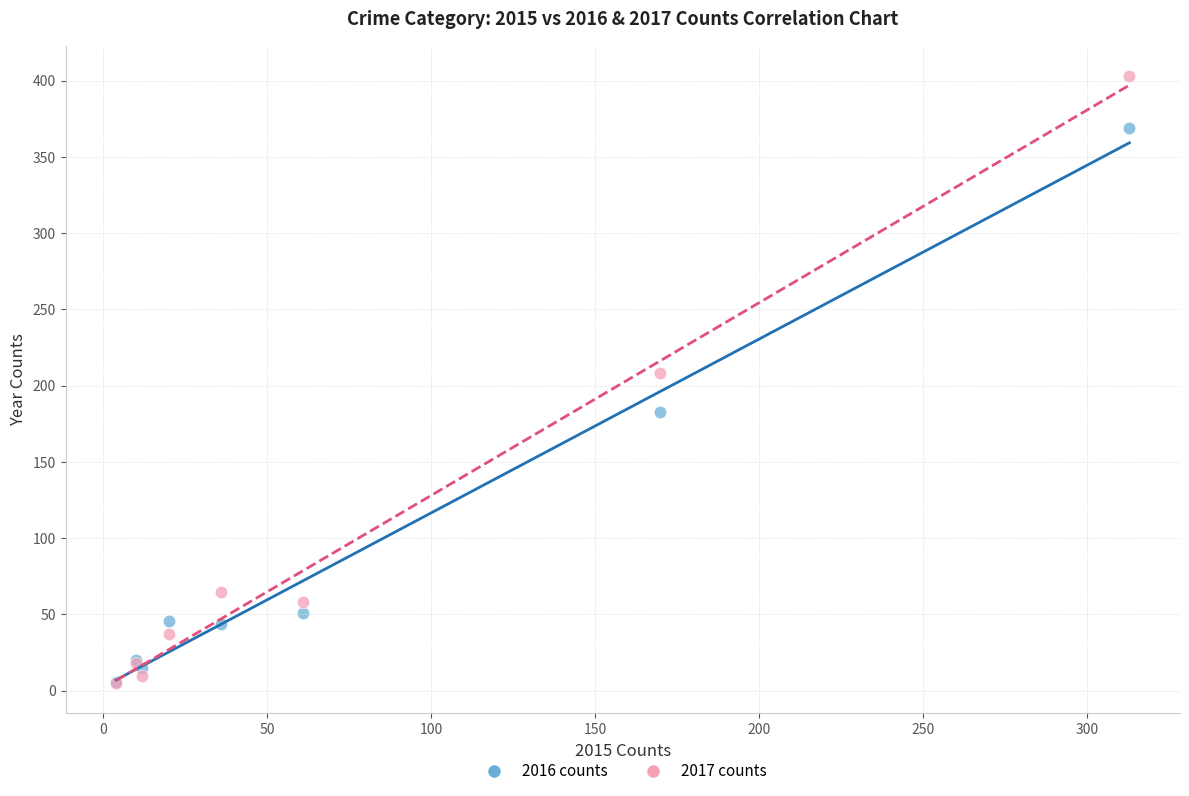

Which series has the largest Y range (max minus min)?

2017 counts